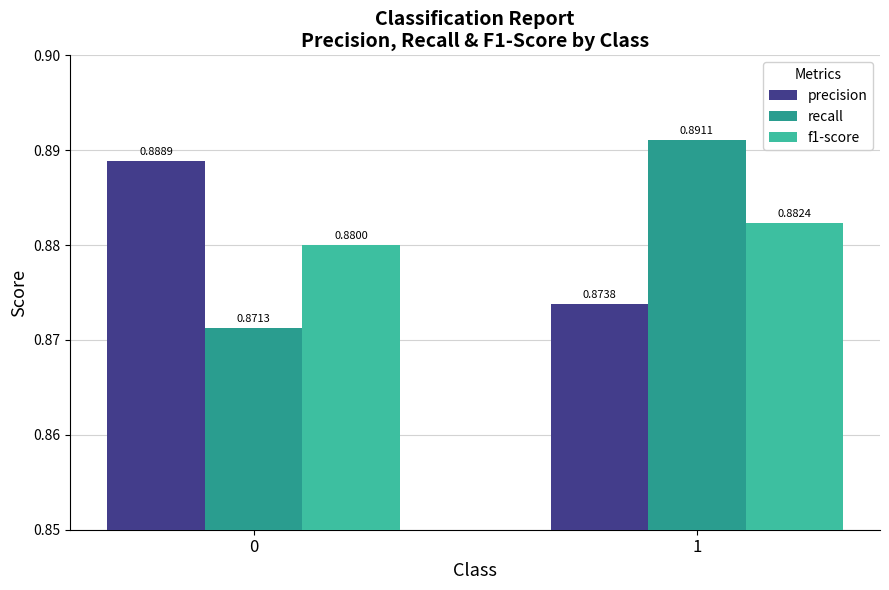

Is the value of precision at 0 greater than the value of recall at 0?

Yes